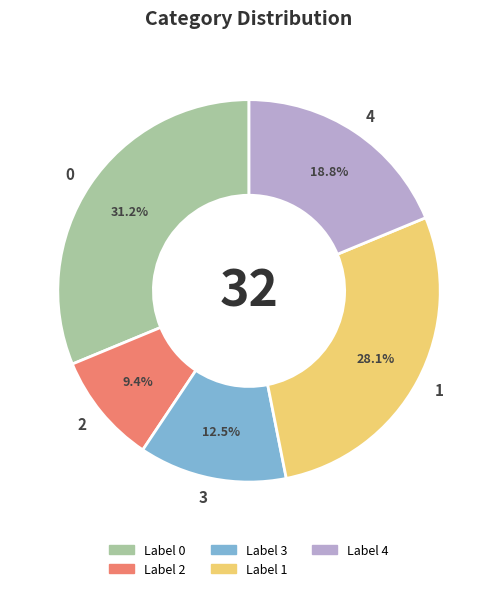

How many slices are in this pie chart?

5